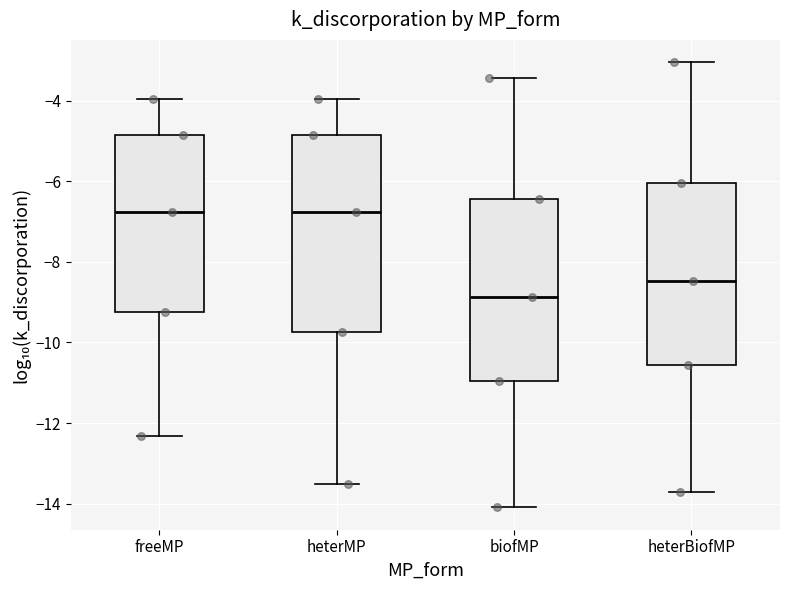

Which box's median line is the lowest?

biofMP